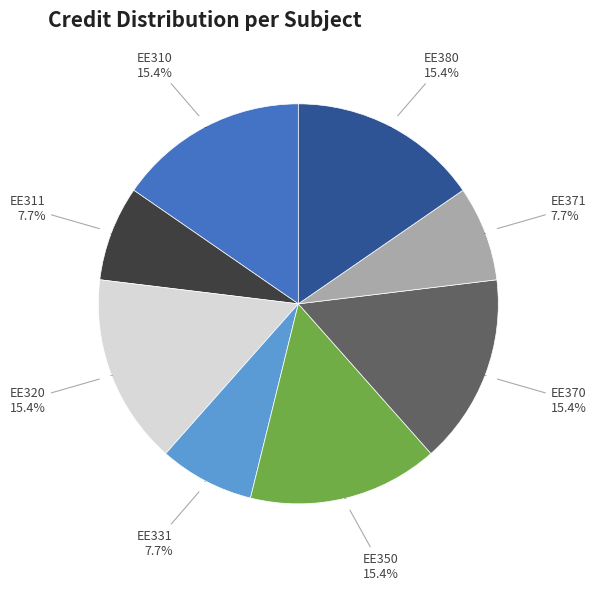

What percentage is the EE331 slice, to the nearest percent?

8%